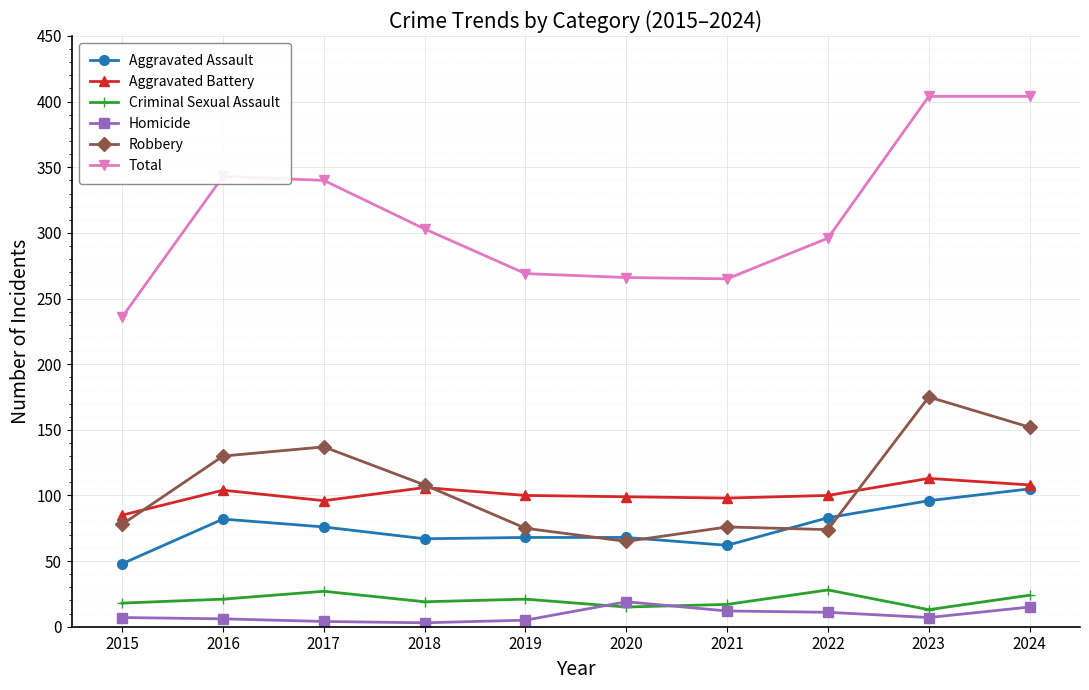

How many series are shown in this chart?

6